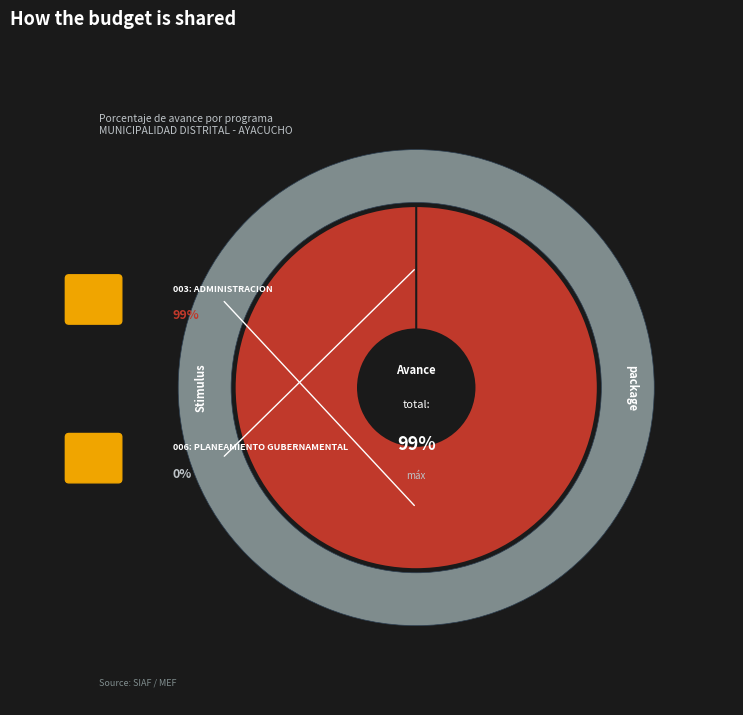

Is it true that 003: ADMINISTRACION is 100% of the pie?

True